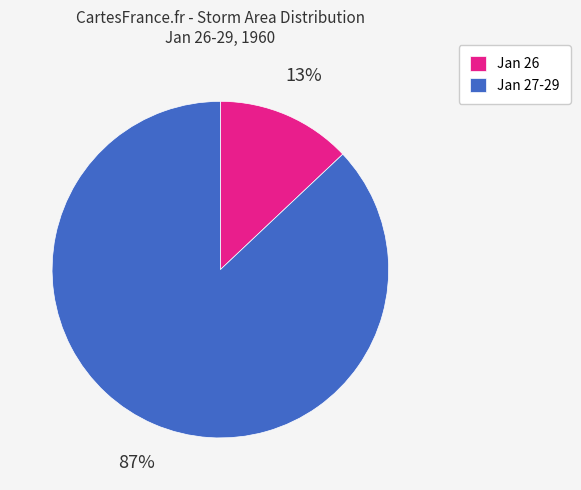

How many segments does this pie chart have?

2